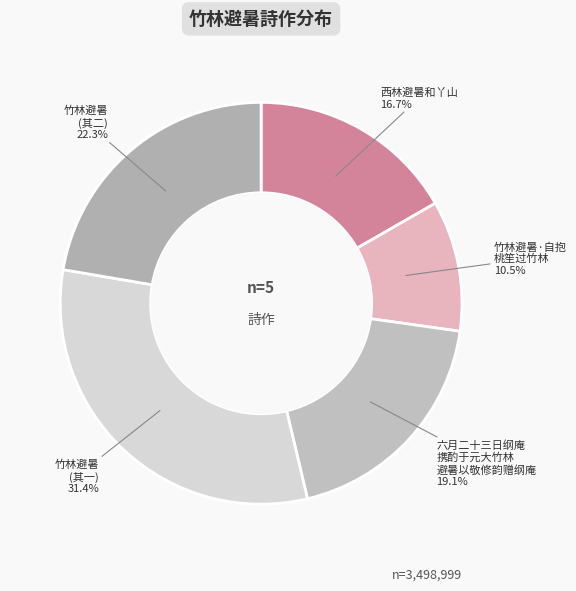

Does any single category account for the majority?

No